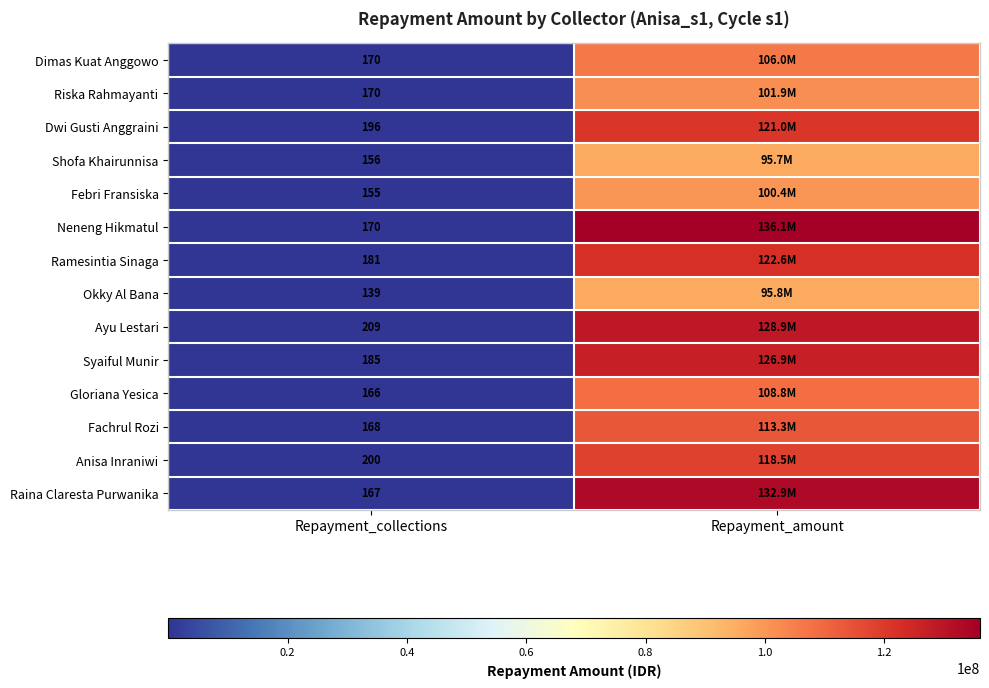

How many data points does each series have?

2